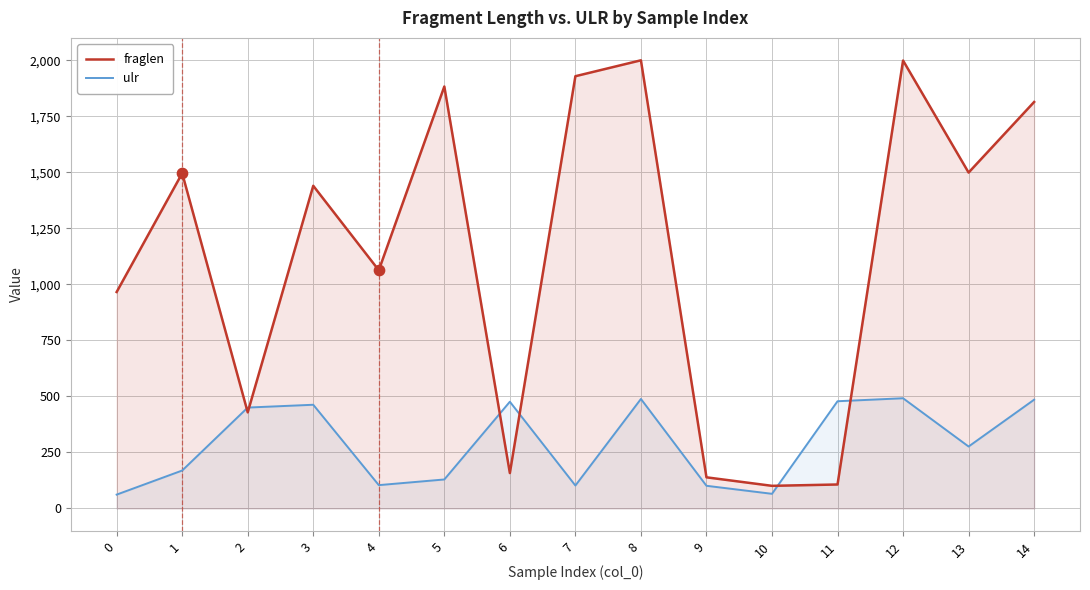

At how many categories does at least one series exceed 1918?

3